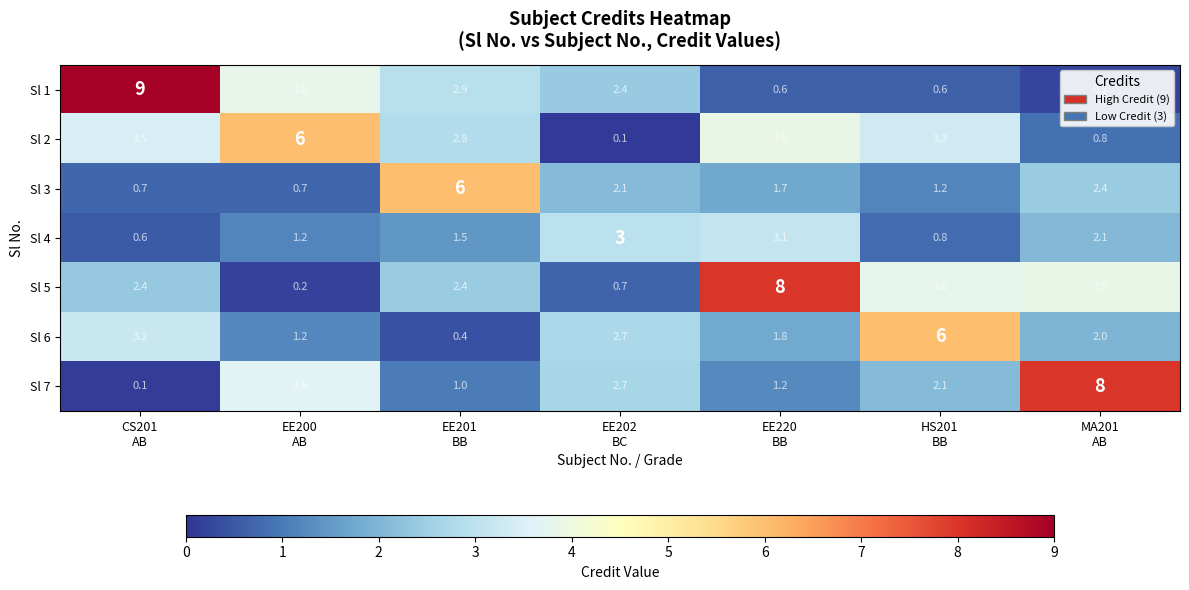

What is the difference between the maximum and minimum values in the Sl 4 series?

2.5